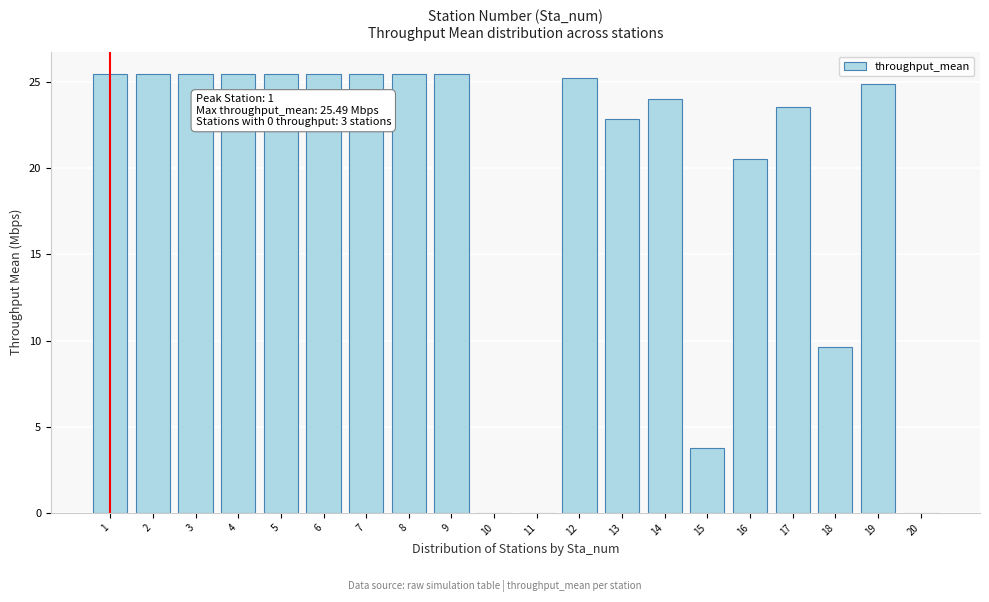

Reading left to right, what are all the values shown in this chart?

1=25.5	2=25.5	3=25.5	4=25.5	5=25.5	6=25.5	7=25.5	8=25.5	9=25.5	10=0.0	11=0.0	12=25.3	13=22.9	14=24.0	15=3.7	16=20.5	17=23.5	18=9.7	19=24.9	20=0.0